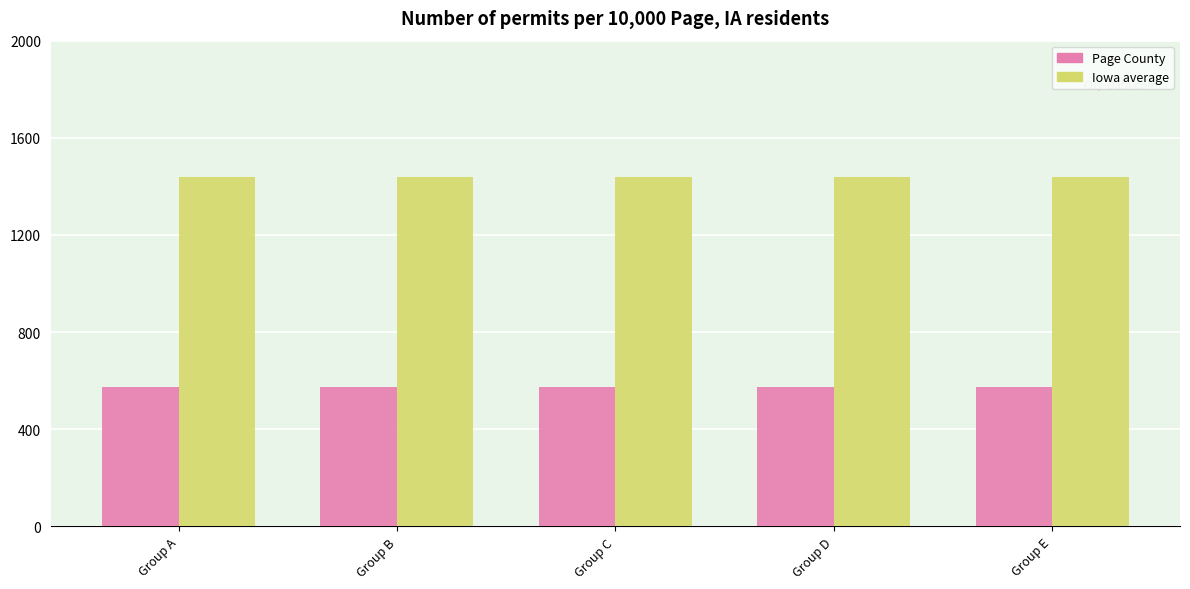

What is the greatest value displayed?

1440